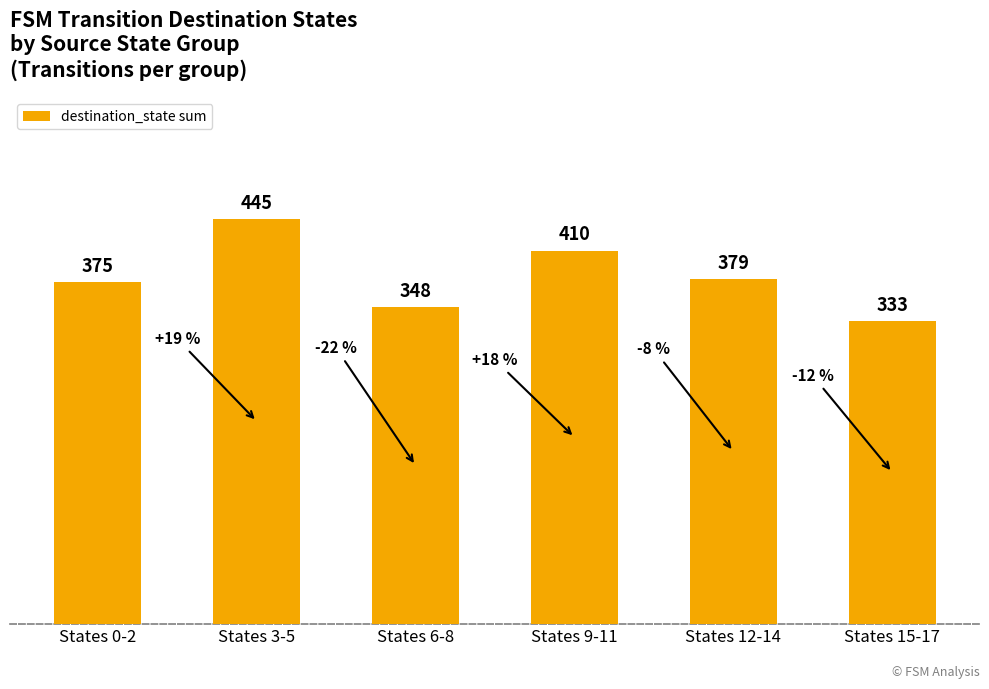

What is the difference between the values at States 15-17 and States 6-8?

15